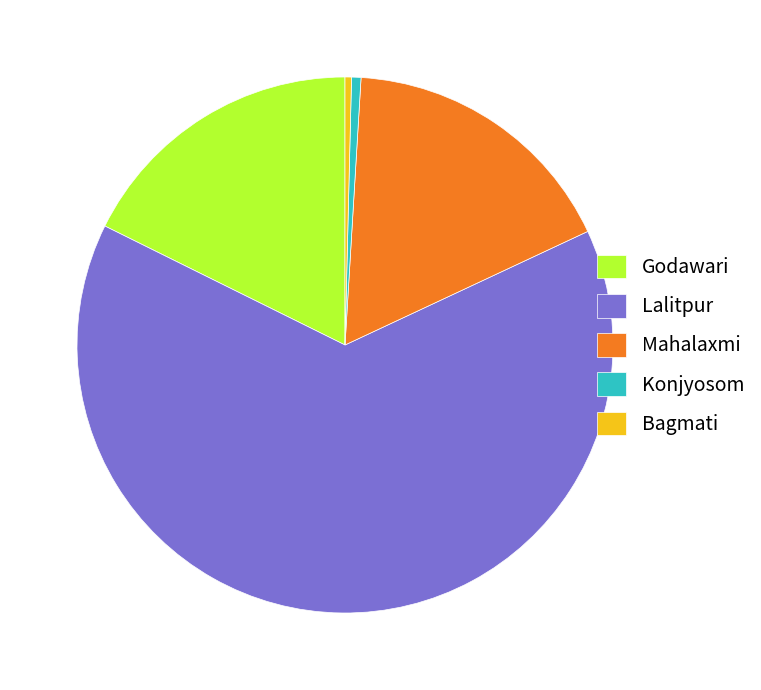

Does Bagmati represent more than half of the total?

No